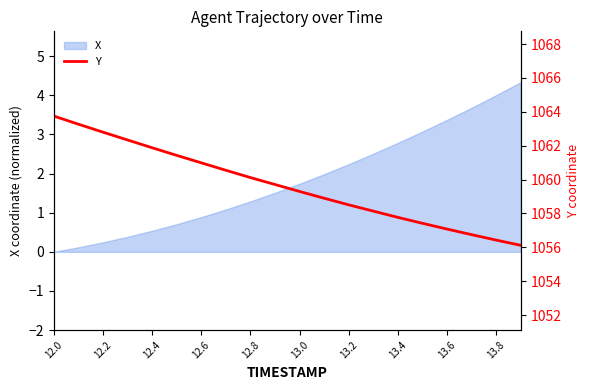

The value at 12.2 is 1728.6. True or false?

False